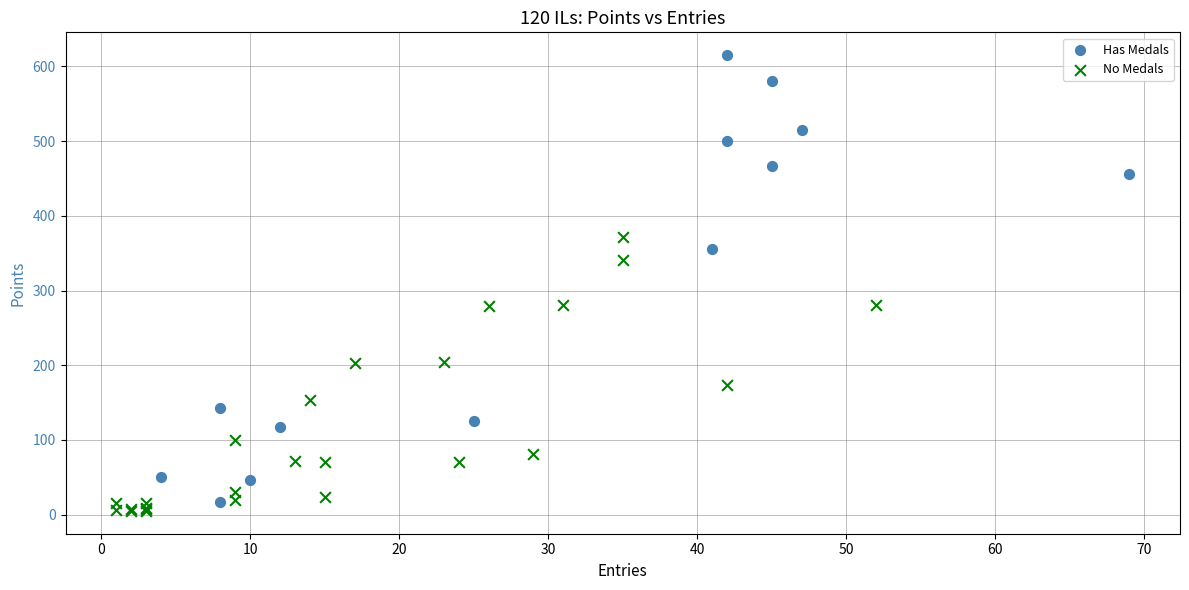

Which series has the widest spread of Y values?

Has Medals